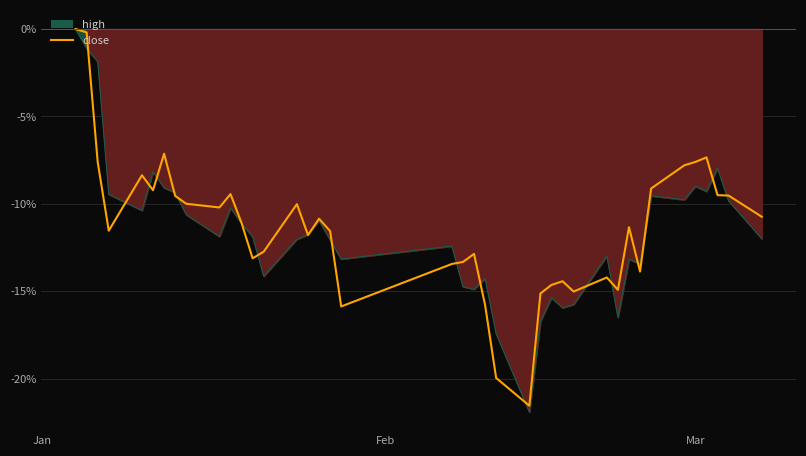

How many points are lower than both their immediate neighbors (excluding endpoints)?

10